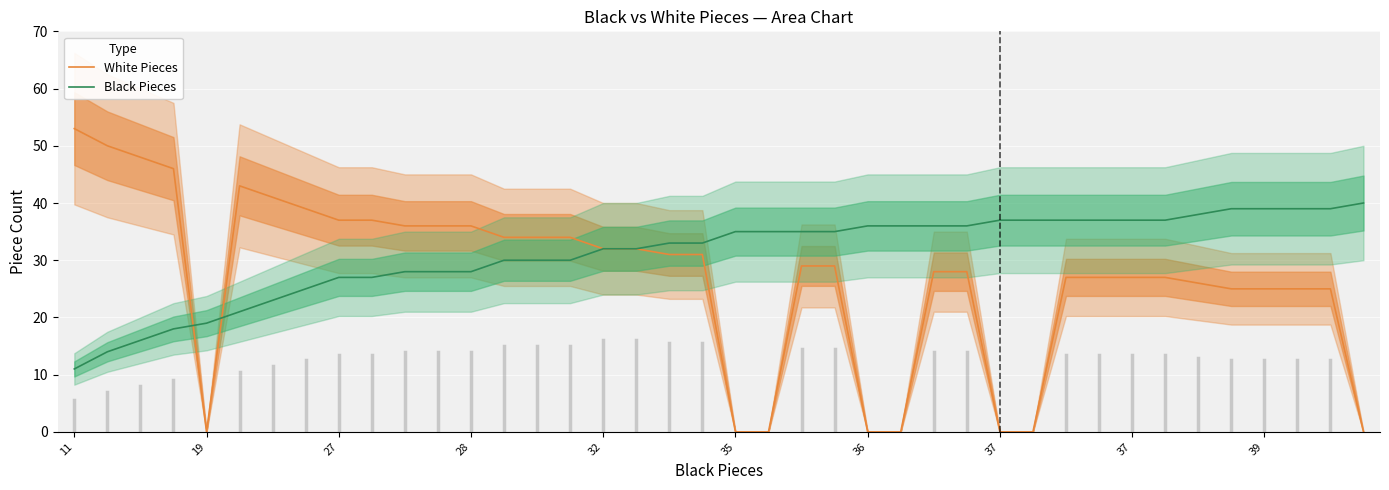

True or false: Black Pieces has more than 0 points higher than both neighbors.

False